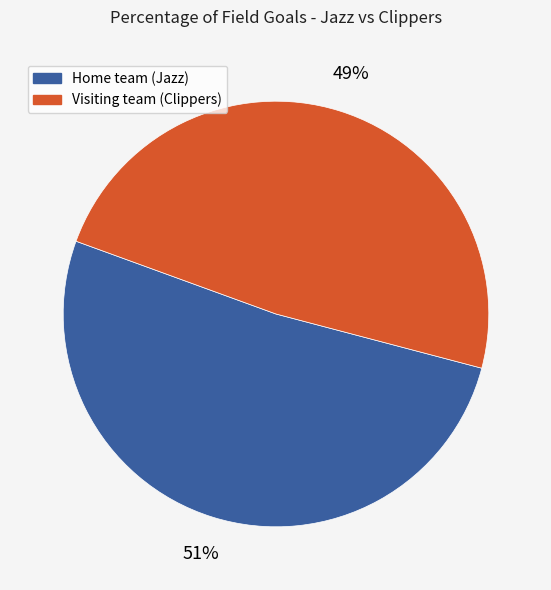

Is the sum of Visiting team (Clippers) and Home team (Jazz) greater than half?

Yes